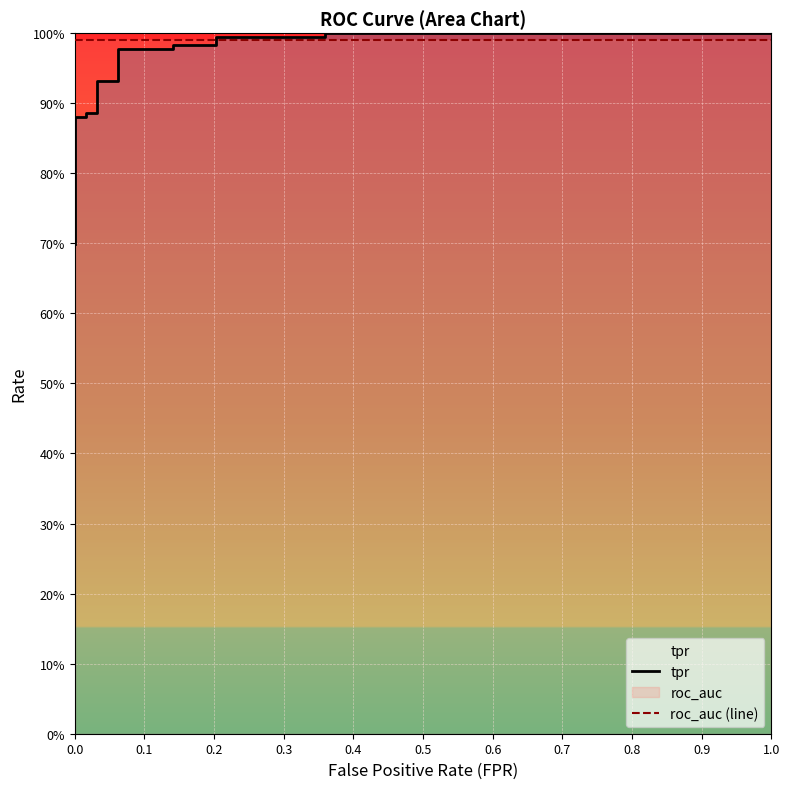

How many lines are shown in the chart?

2